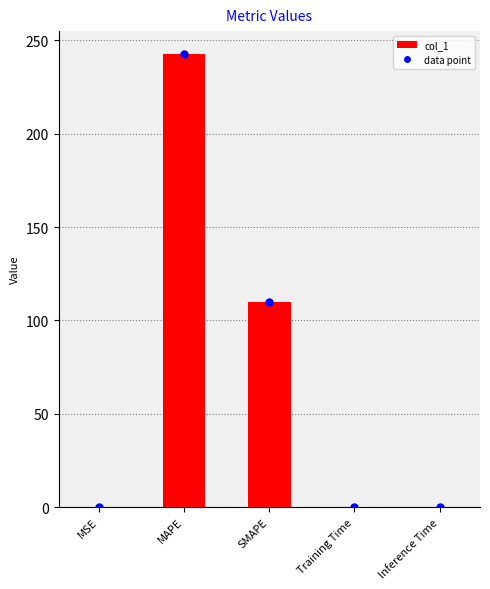

What is the change in value from MAPE to Inference Time?

-242.8